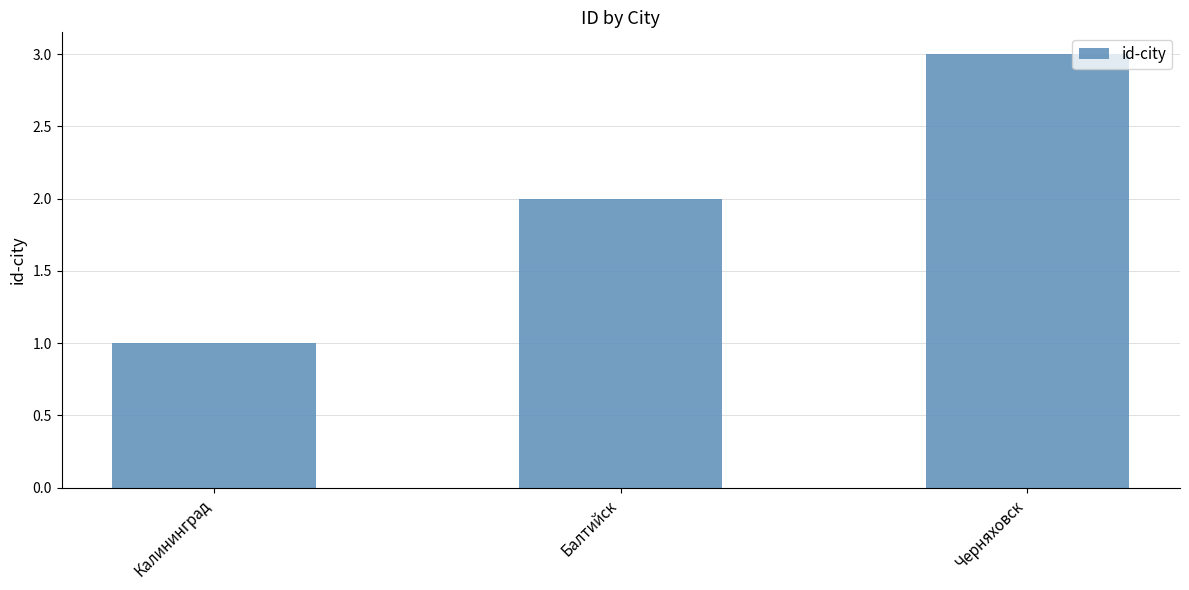

How many bars are there in total?

3